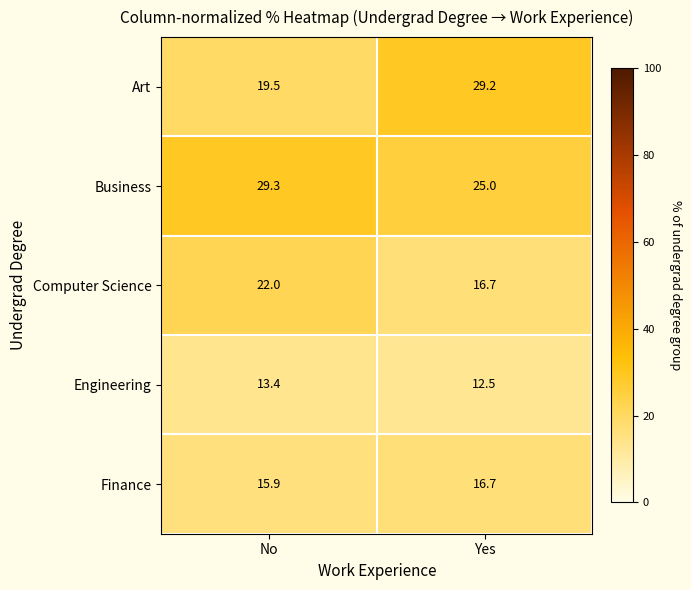

What is the difference between the Art values at No and Yes?

9.7